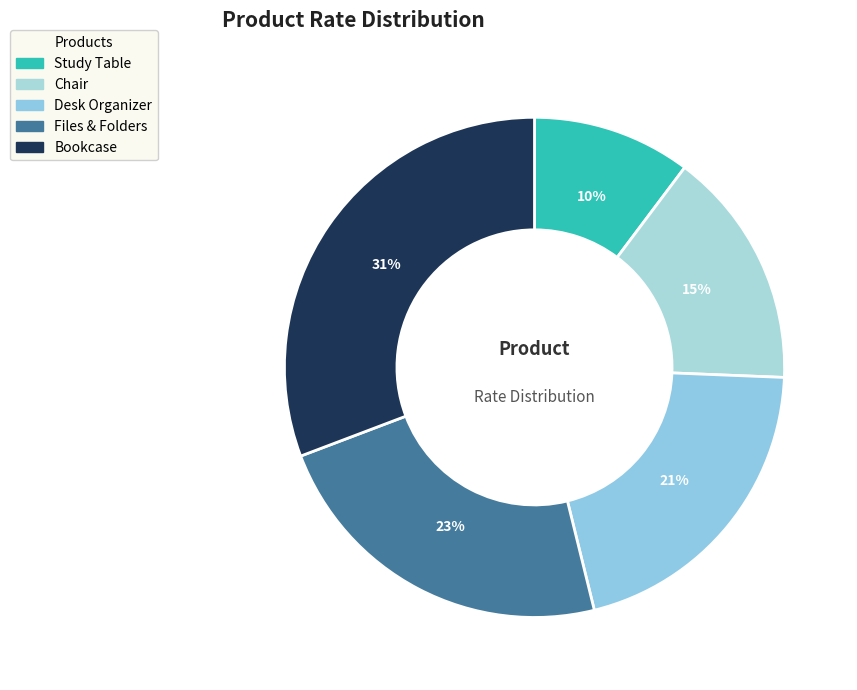

What is the smallest slice in the pie chart?

Study Table